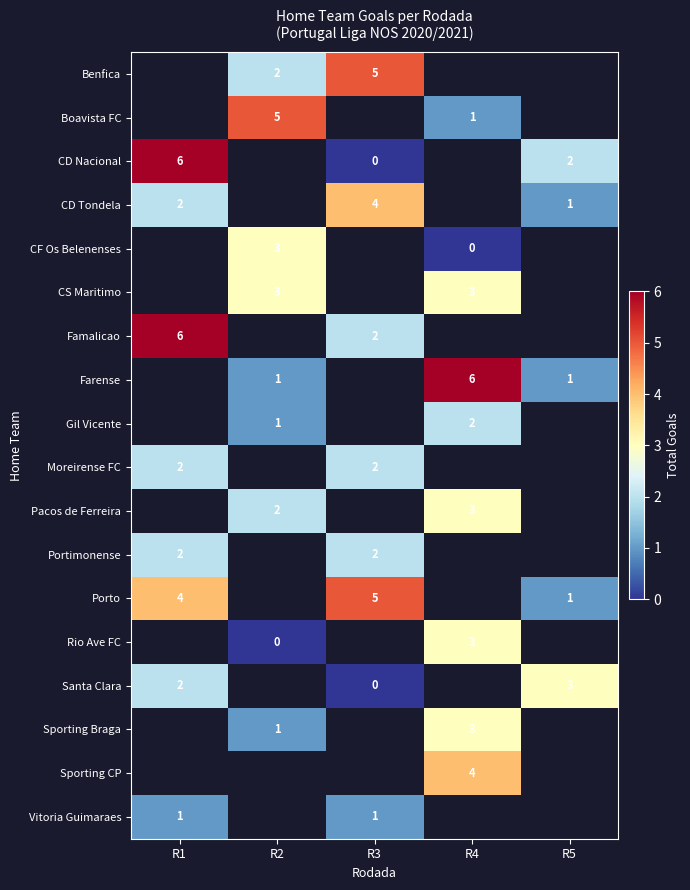

Is the value of CD Nacional at R3 greater than the value of CS Maritimo at R2?

No